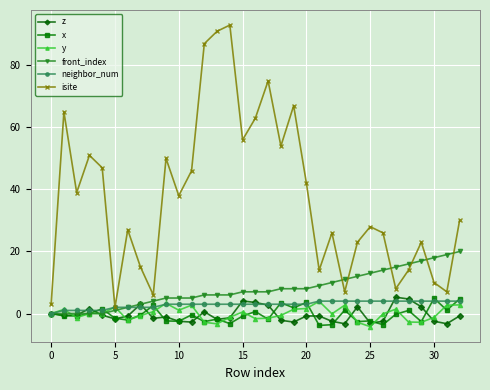

Which series has the largest total across all categories?

isite